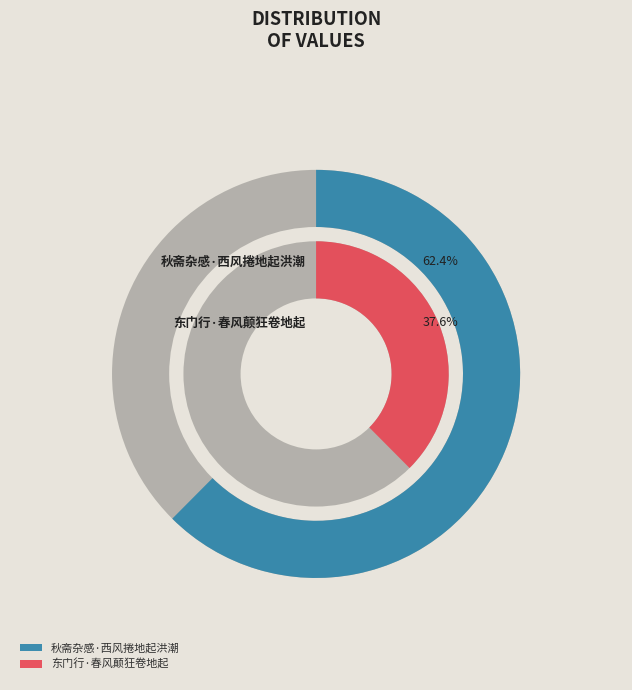

How much of the chart is everything except 秋斋杂感·西风捲地起洪潮?

37.6%